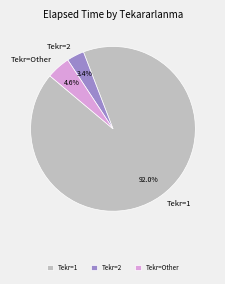

What is the majority slice?

Tekr=1